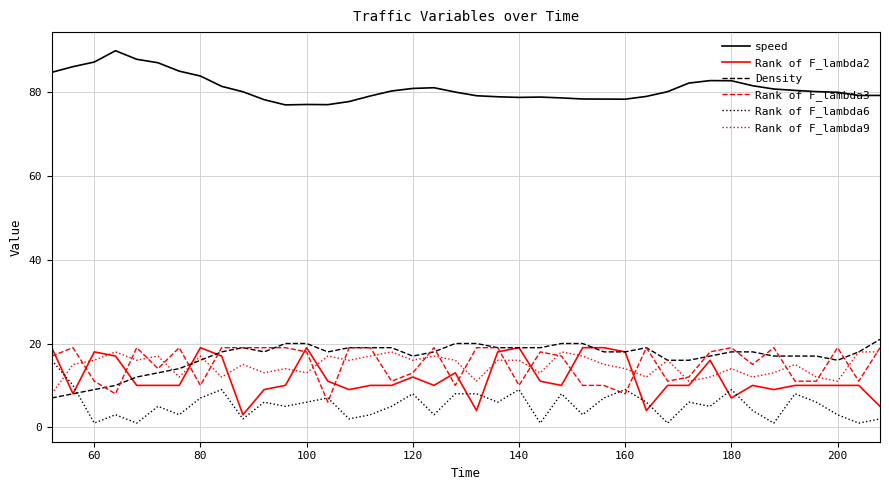

Which series has the largest total across all categories?

speed